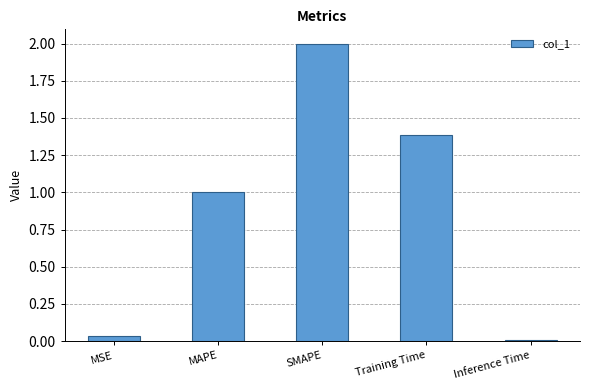

What is the difference between the second highest and second lowest values?

1.3